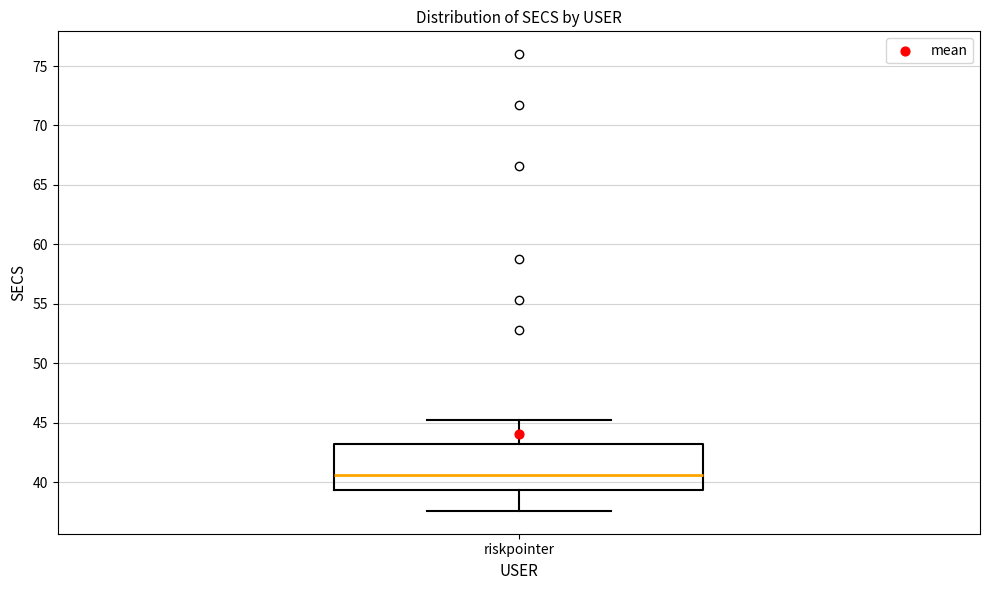

Transcribe this box plot: give where the median line is, the range the box spans, and where the two whiskers end, as read against the y-axis. The values are not printed on the chart, so give them approximately, as read against the axis.

median 40.5, box 39.5 to 43.0, whiskers 37.5 to 45.5